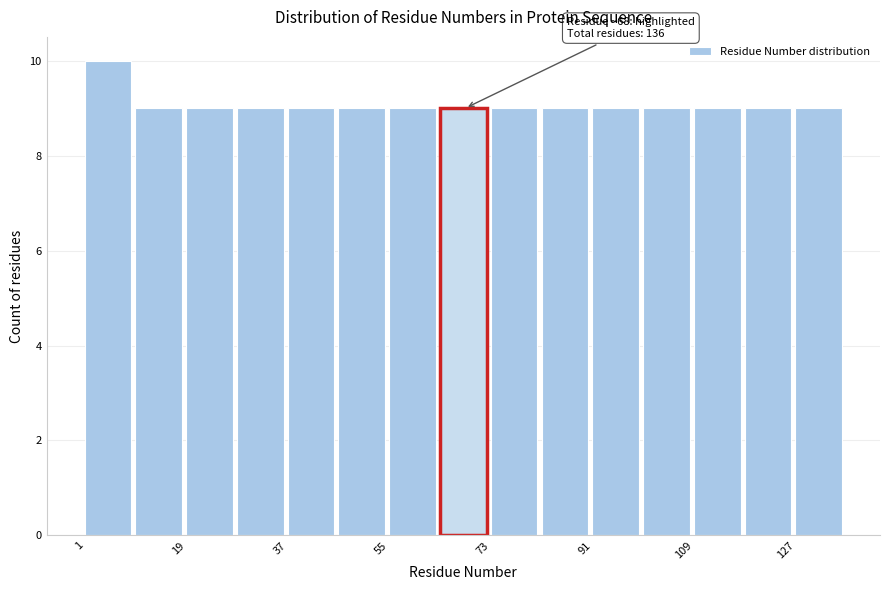

Over which range of the x-axis is the bar tallest?

2 to 10